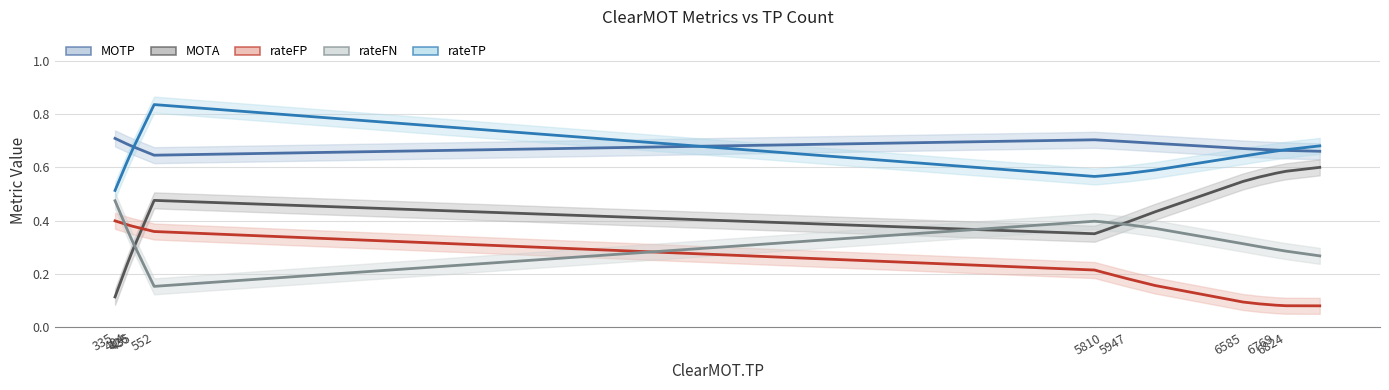

True or false: rateTP has a value of 0.3 at 15.

False